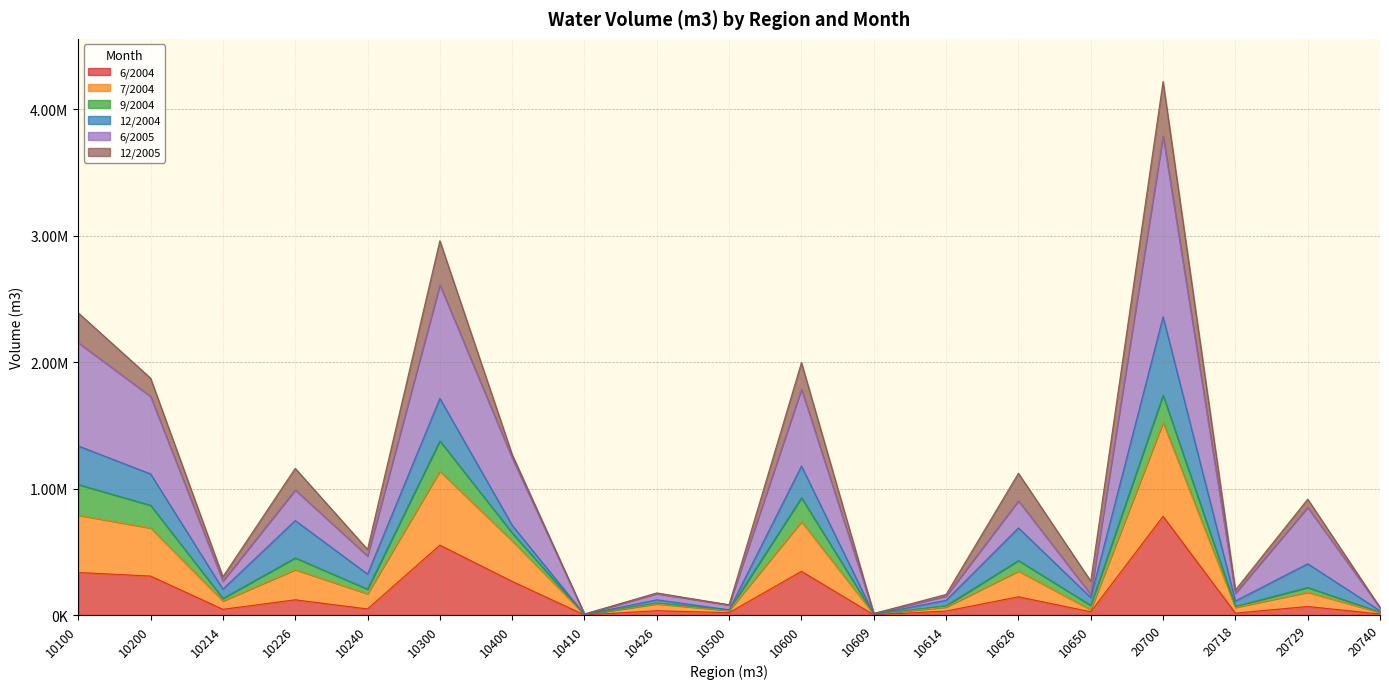

True or false: 7/2004 and 6/2004 intersect in this chart.

False